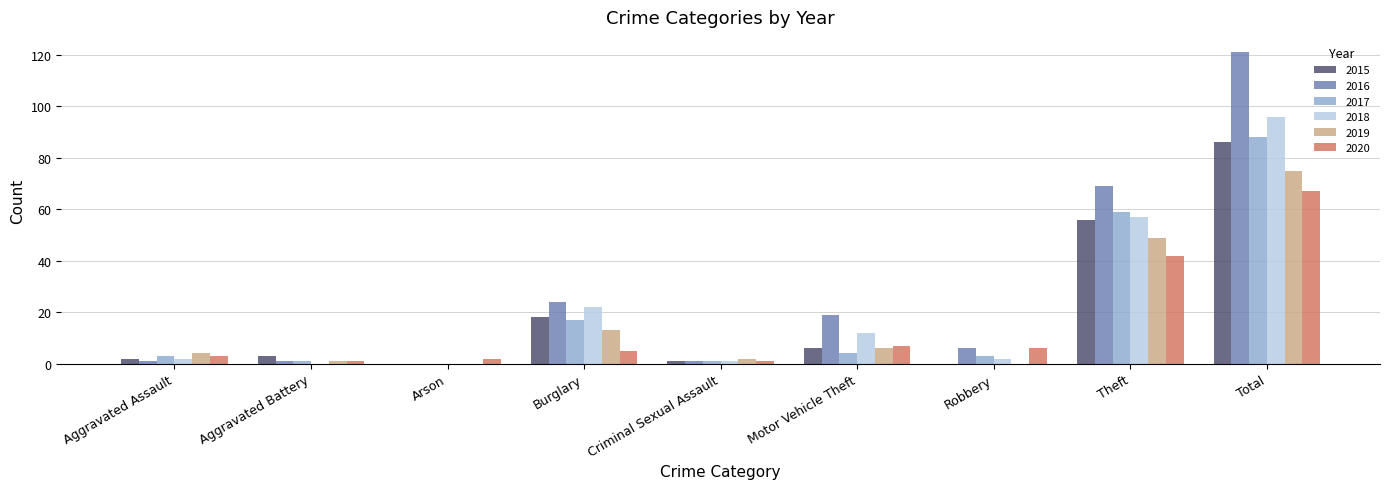

Reading left to right, what are all the values shown in this chart?

2015: Aggravated Assault=2	Aggravated Battery=3	Arson=0	Burglary=18	Criminal Sexual Assault=1	Motor Vehicle Theft=6	Robbery=0	Theft=56	Total=86
2016: Aggravated Assault=1	Aggravated Battery=1	Arson=0	Burglary=24	Criminal Sexual Assault=1	Motor Vehicle Theft=19	Robbery=6	Theft=69	Total=121
2017: Aggravated Assault=3	Aggravated Battery=1	Arson=0	Burglary=17	Criminal Sexual Assault=1	Motor Vehicle Theft=4	Robbery=3	Theft=59	Total=88
2018: Aggravated Assault=2	Aggravated Battery=0	Arson=0	Burglary=22	Criminal Sexual Assault=1	Motor Vehicle Theft=12	Robbery=2	Theft=57	Total=96
2019: Aggravated Assault=4	Aggravated Battery=1	Arson=0	Burglary=13	Criminal Sexual Assault=2	Motor Vehicle Theft=6	Robbery=0	Theft=49	Total=75
2020: Aggravated Assault=3	Aggravated Battery=1	Arson=2	Burglary=5	Criminal Sexual Assault=1	Motor Vehicle Theft=7	Robbery=6	Theft=42	Total=67